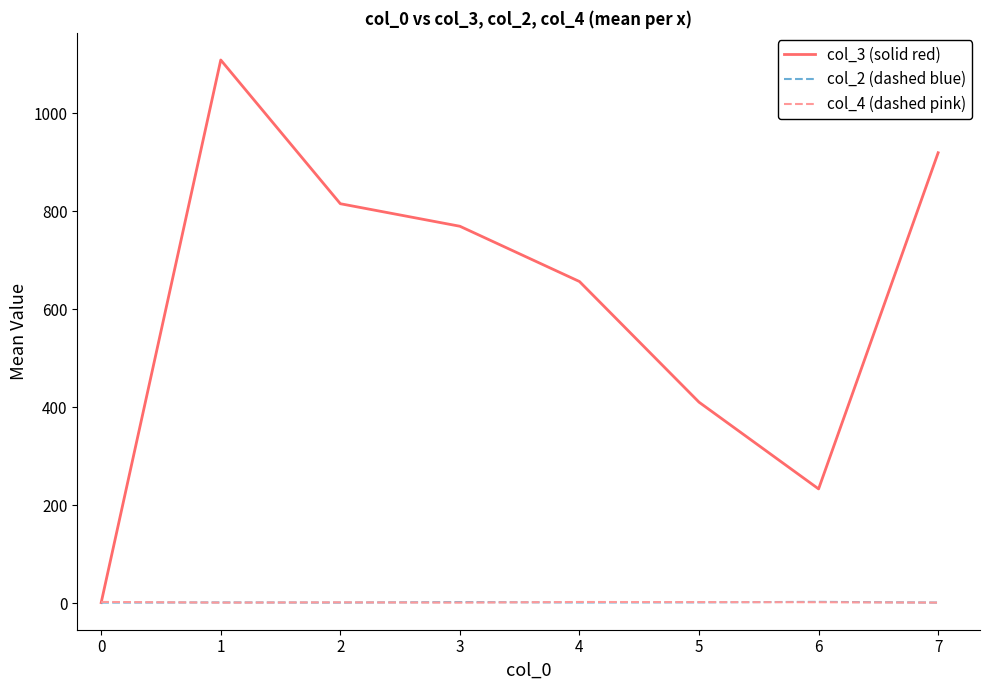

Is the value of col_2 (dashed blue) at 6 greater than the value of col_3 (solid red) at 7?

No